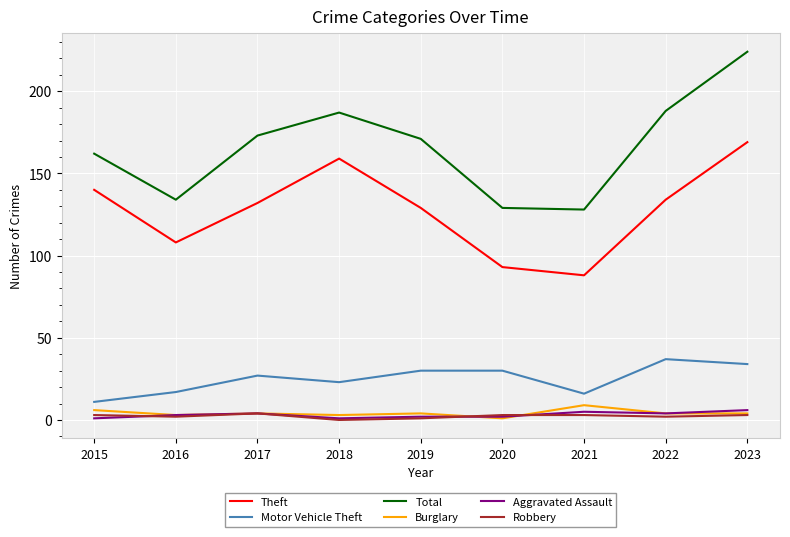

Which series has the largest range (max minus min)?

Total